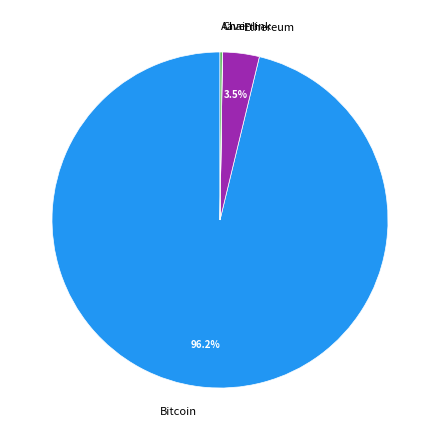

Is there any slice that represents more than half of the pie?

Yes